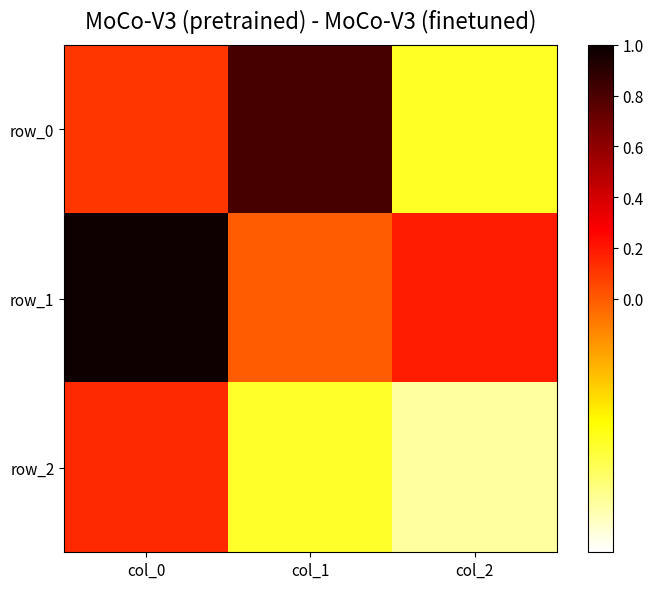

What is the total value across all series at col_2?

-1.2